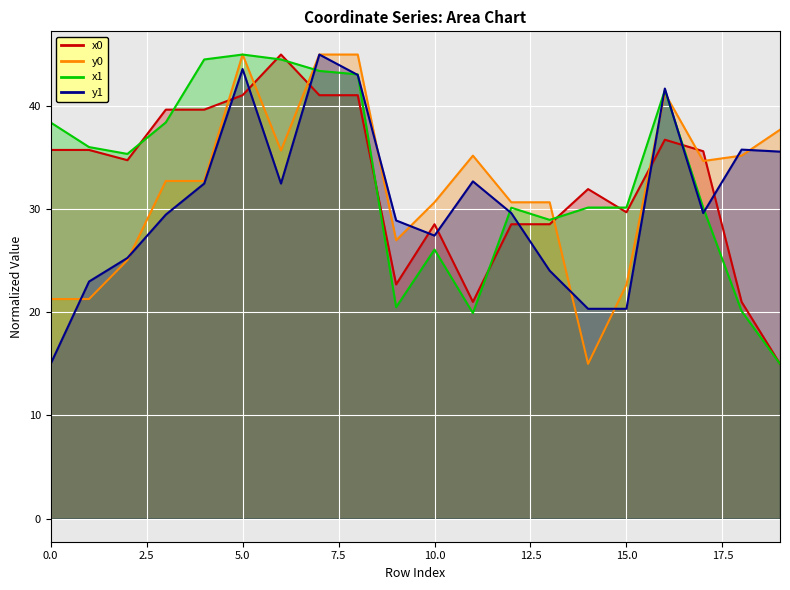

At which category does y1 reach its first local peak?

5